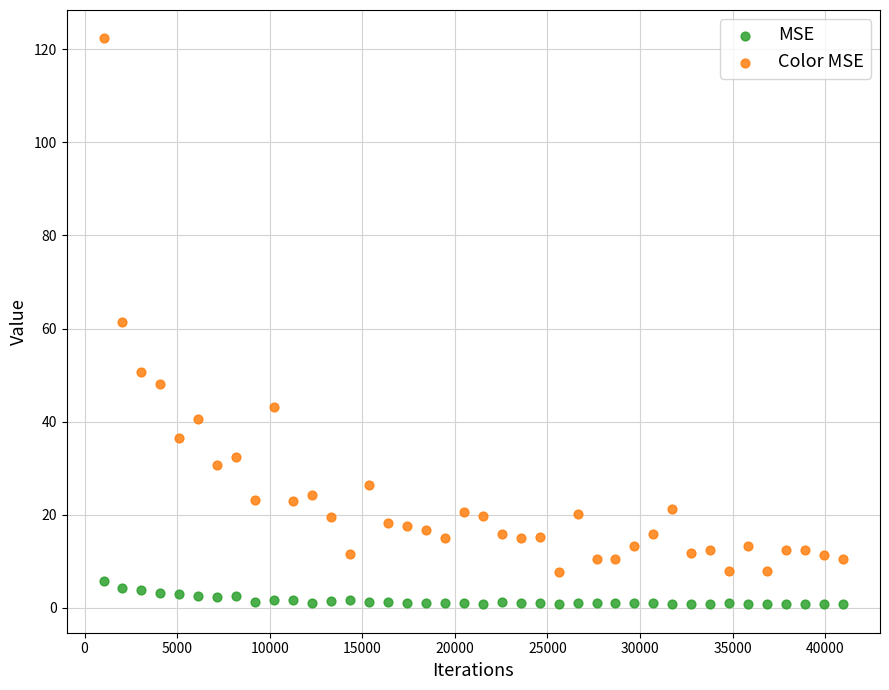

Across all data points, what is the range of X values (max minus min)?

39936.0